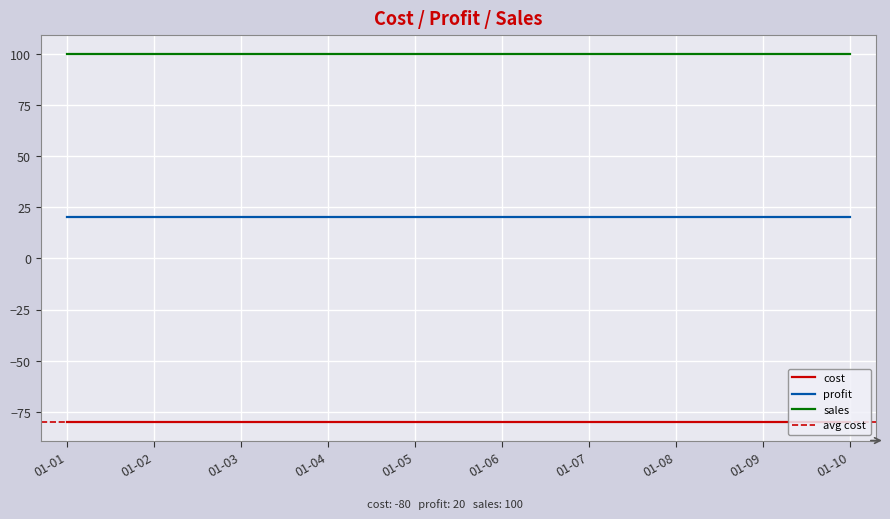

The cost series shows -80 at 2011-01-01. True or false?

True